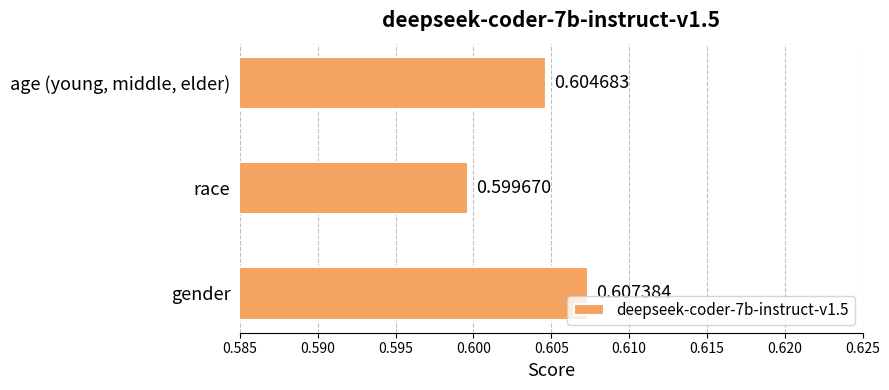

List the labels in order of value, largest first.

gender, age (young, middle, elder), race